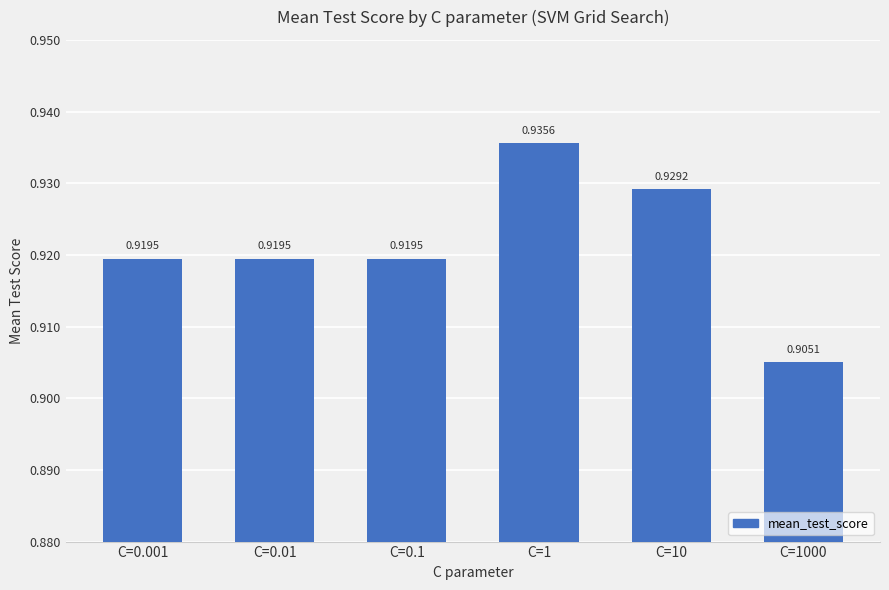

Does the chart contain any negative values?

No